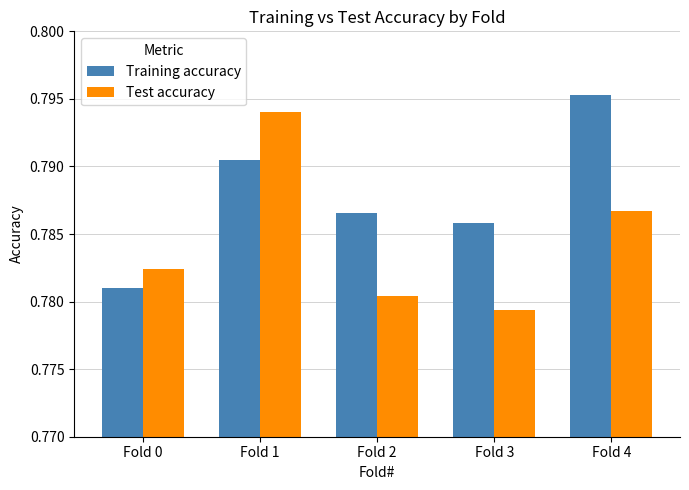

What is the sum of all Training accuracy values?

3.9